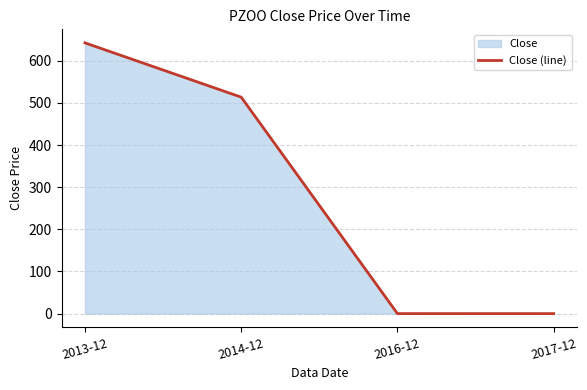

The chart shows a value of 130.6 at 2014-12. True or false?

False